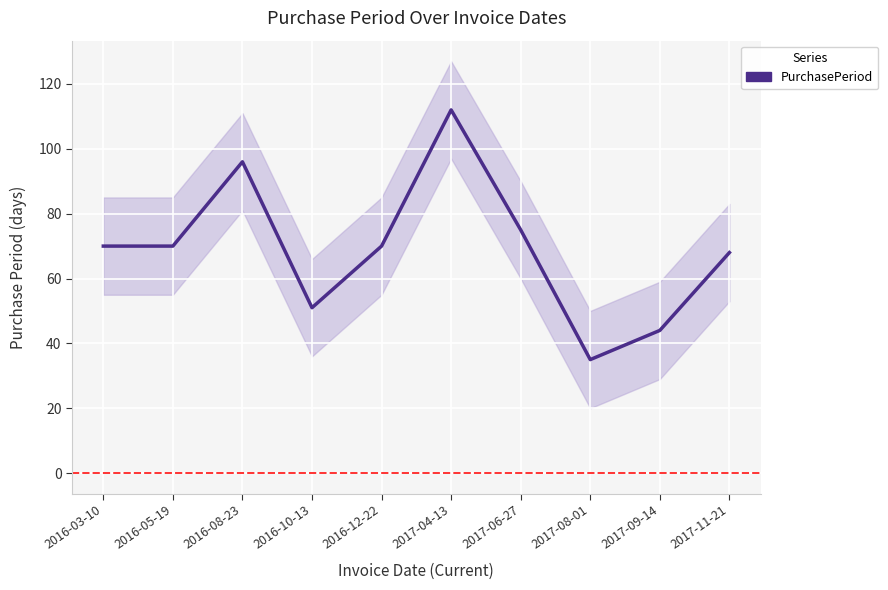

List the labels in order of value, smallest first.

2017-08-01, 2017-09-14, 2016-10-13, 2017-11-21, 2016-03-10, 2016-05-19, 2016-12-22, 2017-06-27, 2016-08-23, 2017-04-13